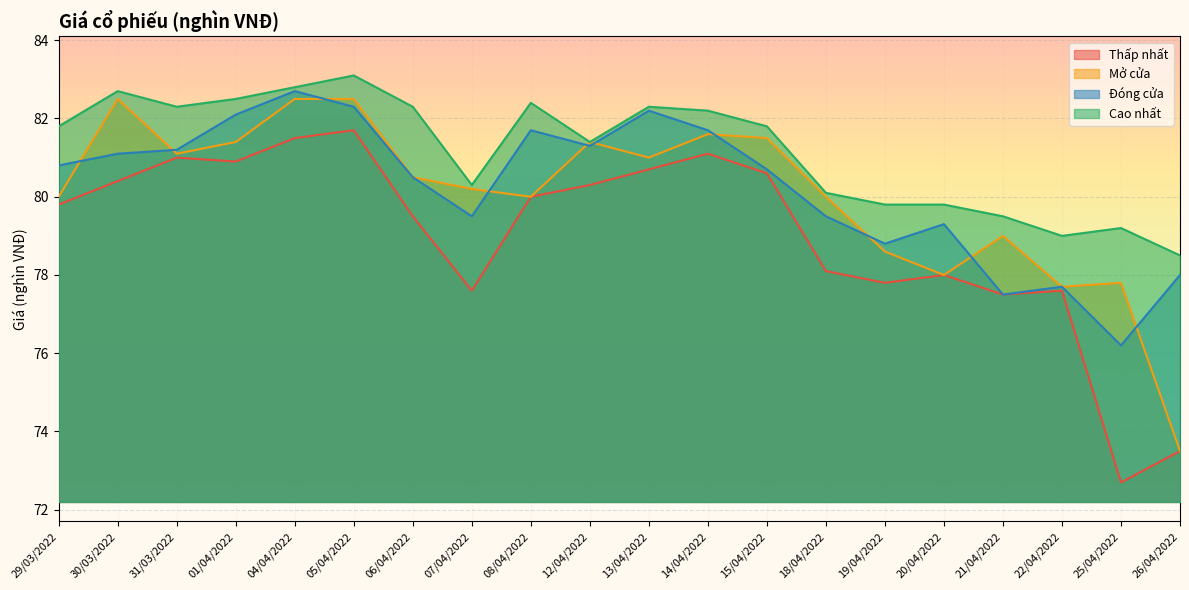

The value of Đóng cửa at 22/04/2022 is 129.7. True or false?

False